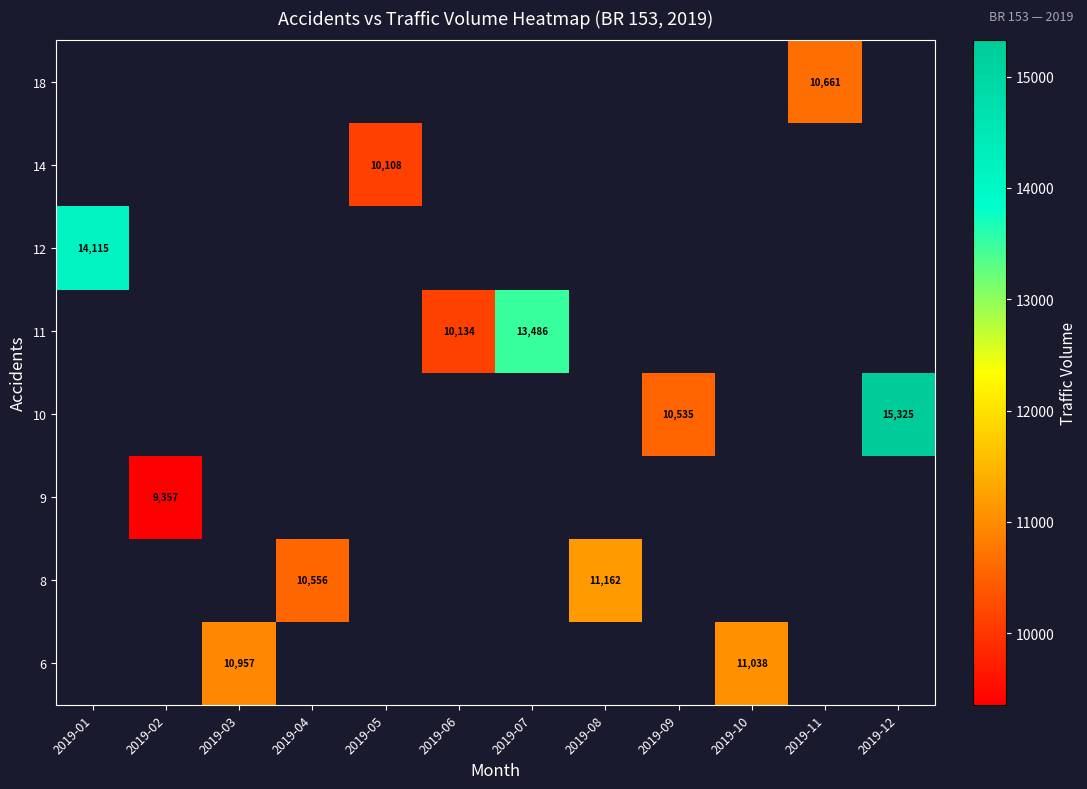

True or false: 10 has a value of 15325 at 2019-12.

True